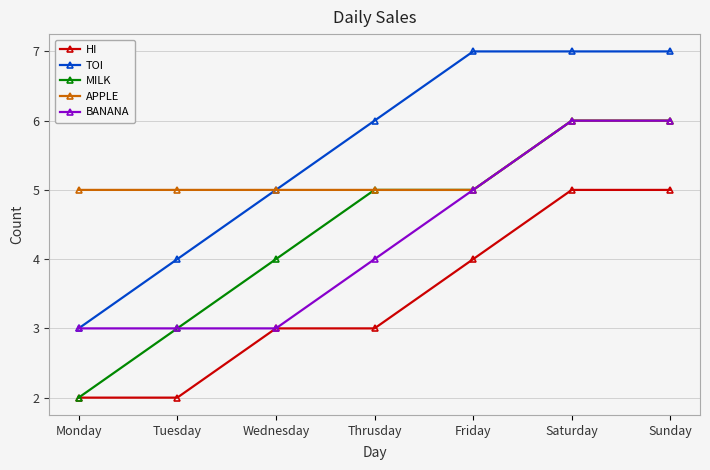

True or false: BANANA has more than 2 points higher than both neighbors.

False